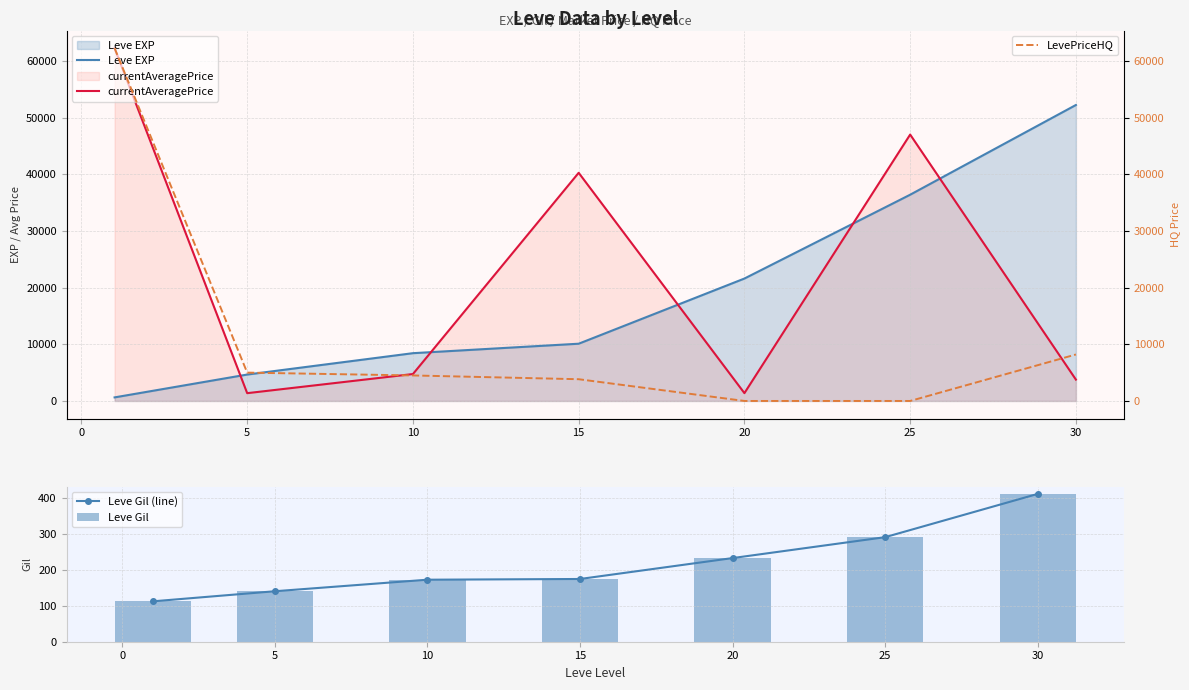

What are all the series names shown in the legend?

Leve EXP, currentAveragePrice, Leve Gil (line), Leve Gil, LevePriceHQ